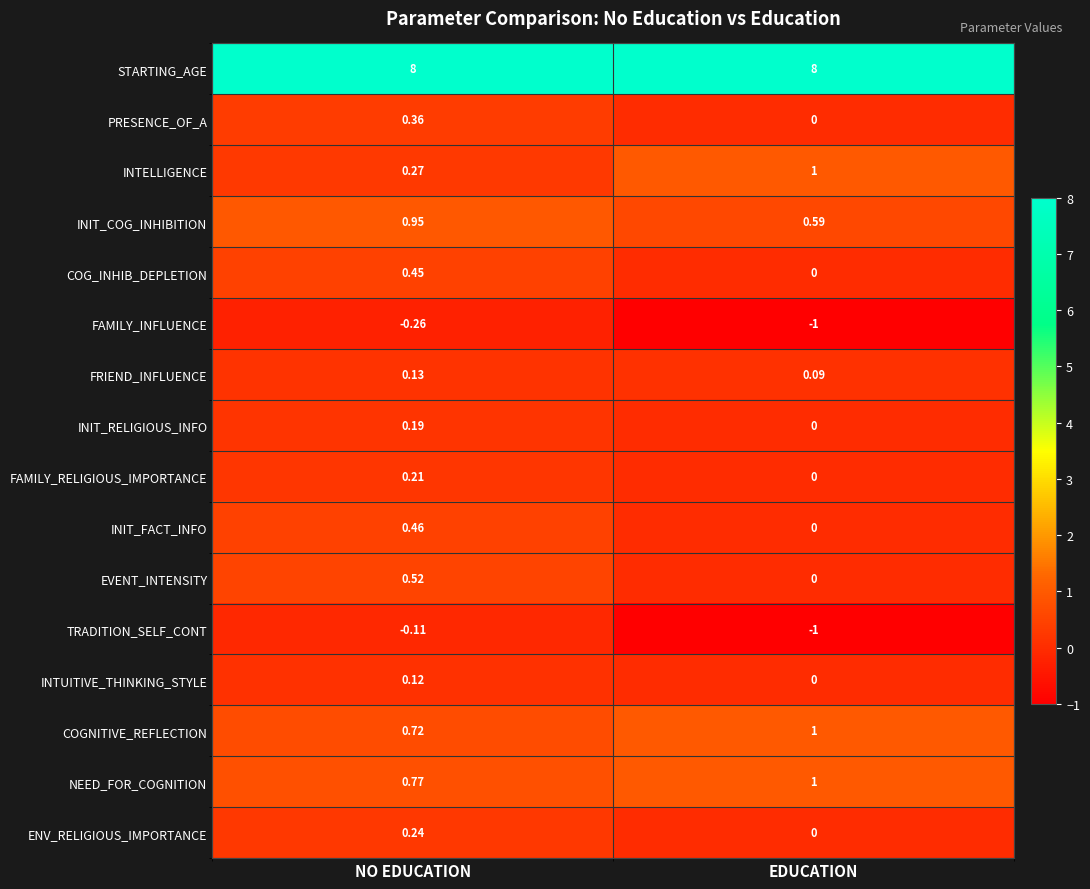

Rank the categories by INIT_RELIGIOUS_INFO value from lowest to highest.

EDUCATION, NO EDUCATION